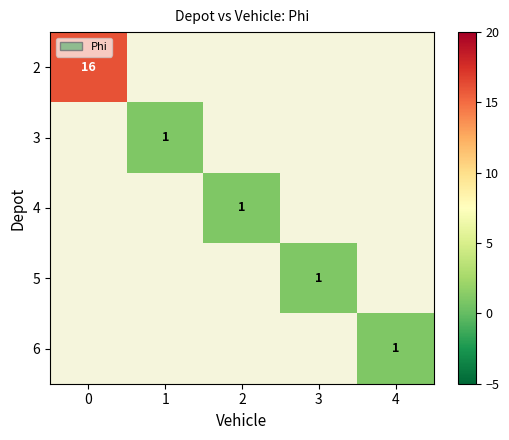

The 6 series shows 1 at 4. True or false?

True